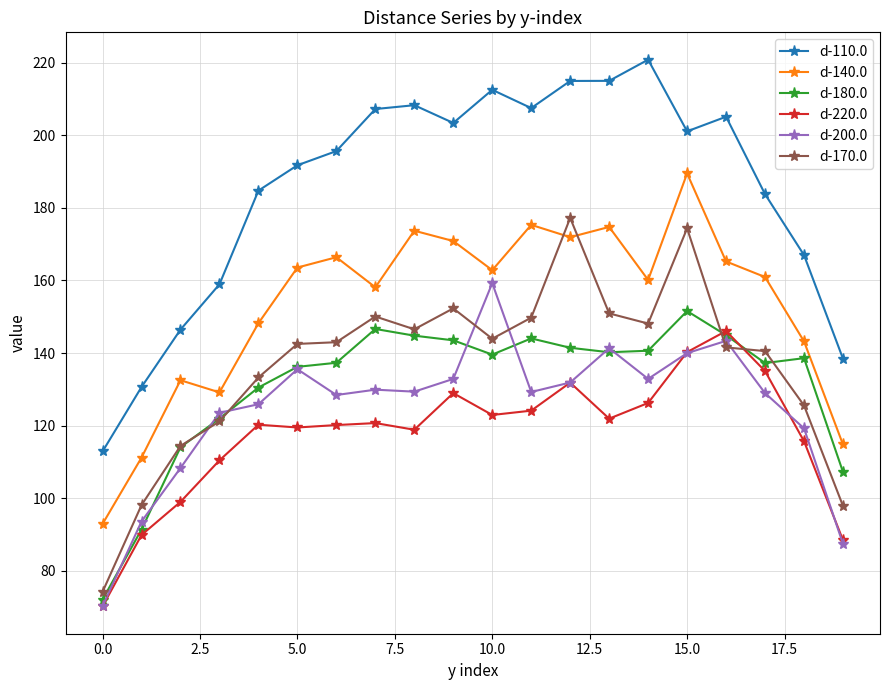

True or false: d-170.0 and d-110.0 cross at least once.

False